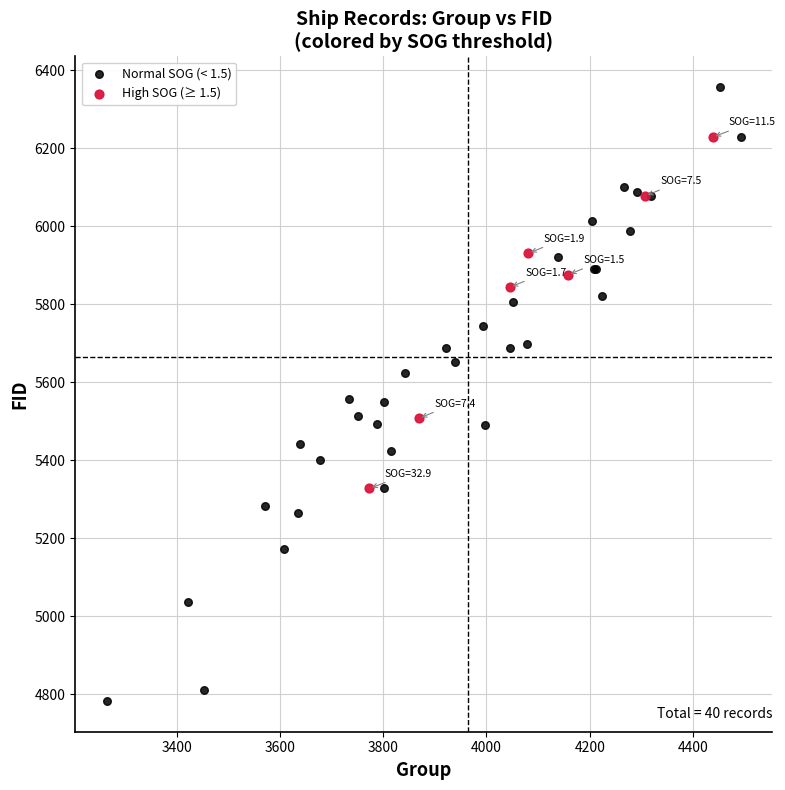

Which series contains the lowest Y value?

Normal SOG (< 1.5)